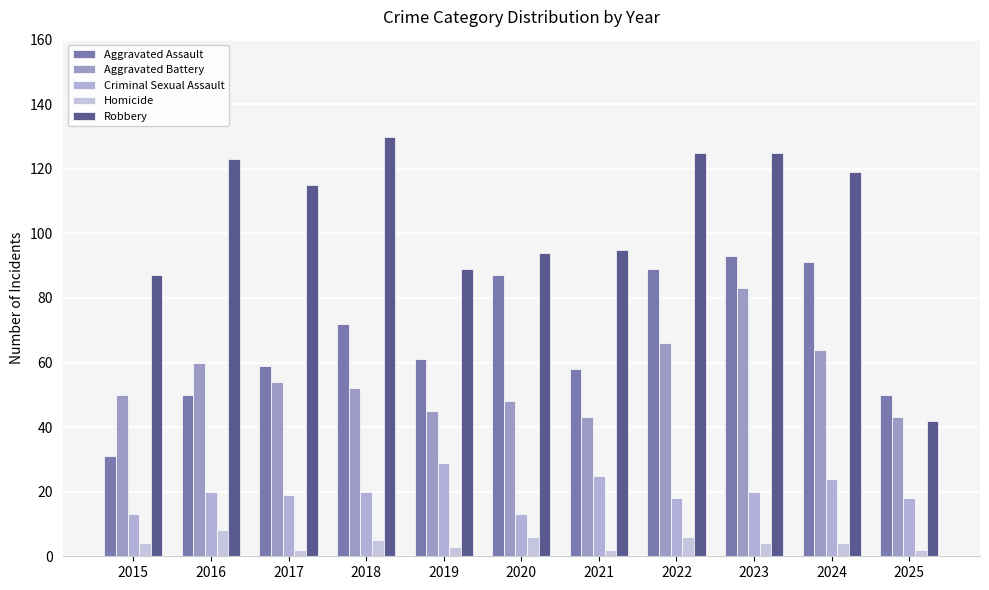

Which label corresponds to the largest value in the chart?

2018